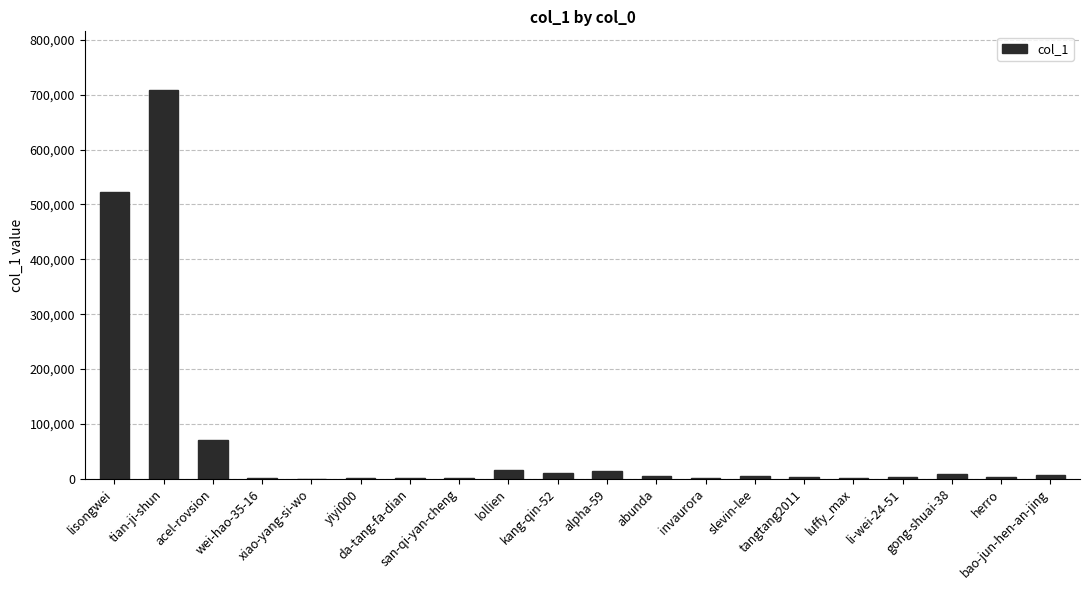

What is the greatest value displayed?

709220